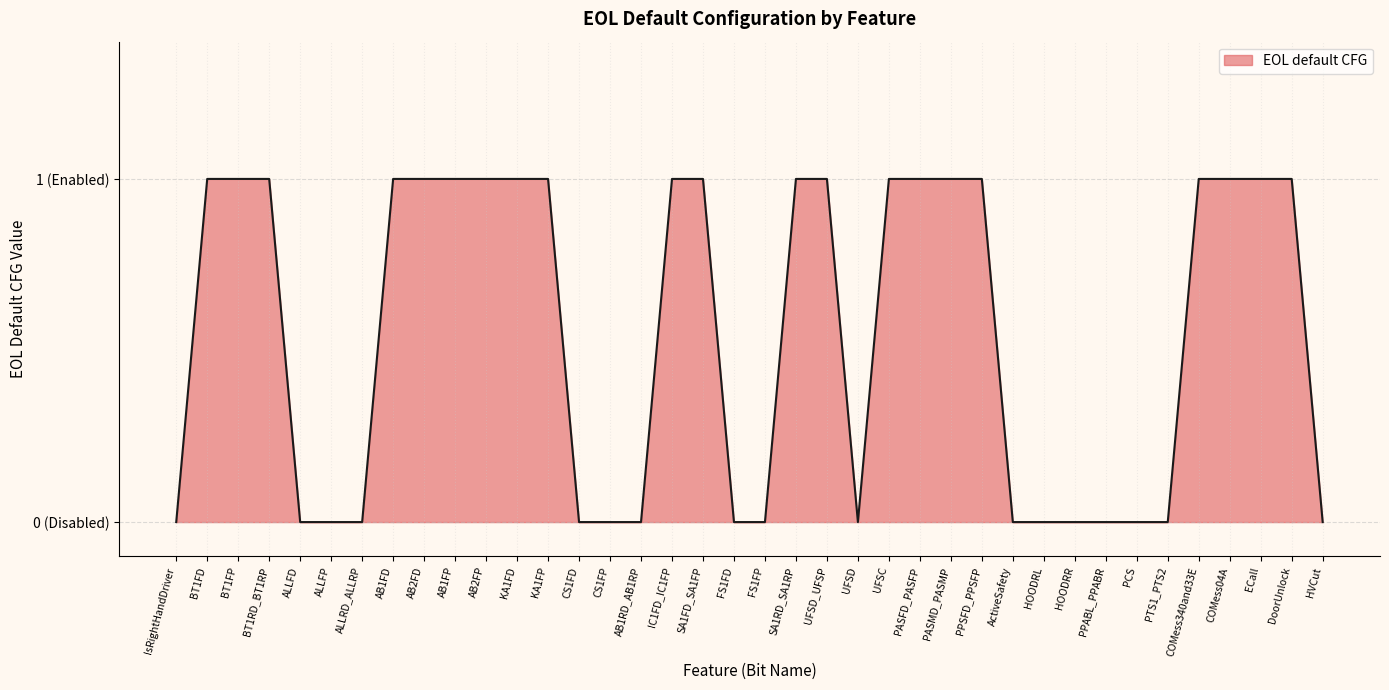

Does the chart display data point markers on the line(s)?

No